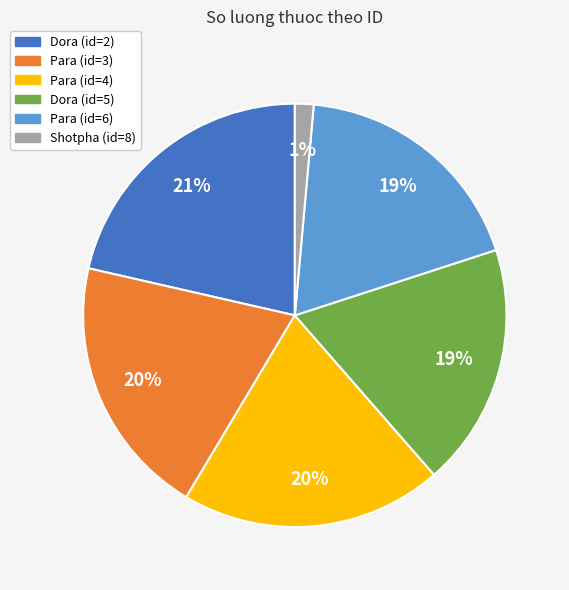

How many segments does this pie chart have?

6